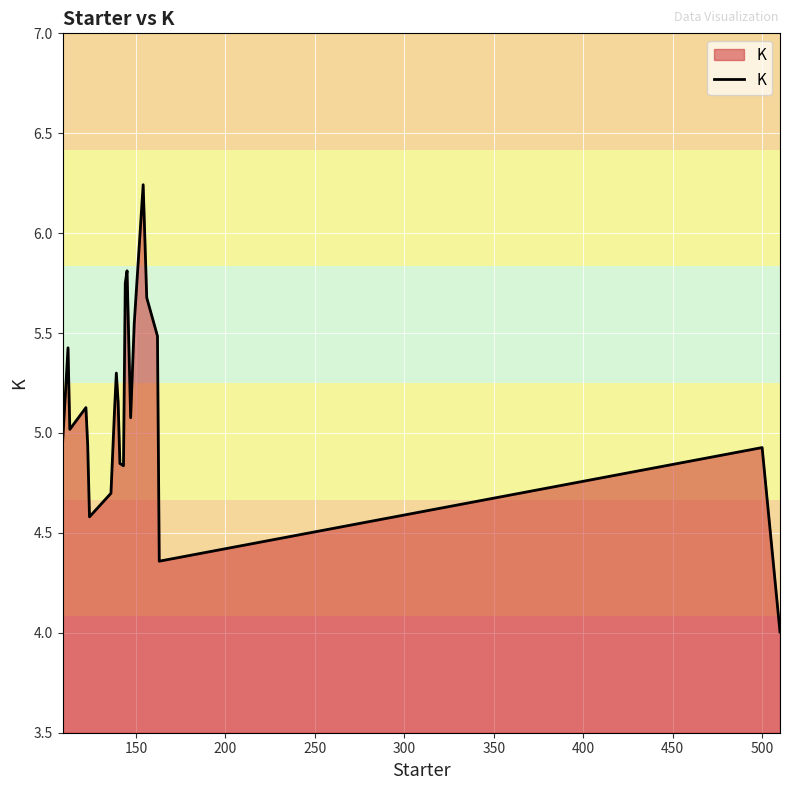

What is the difference between the maximum and minimum values?

2.2